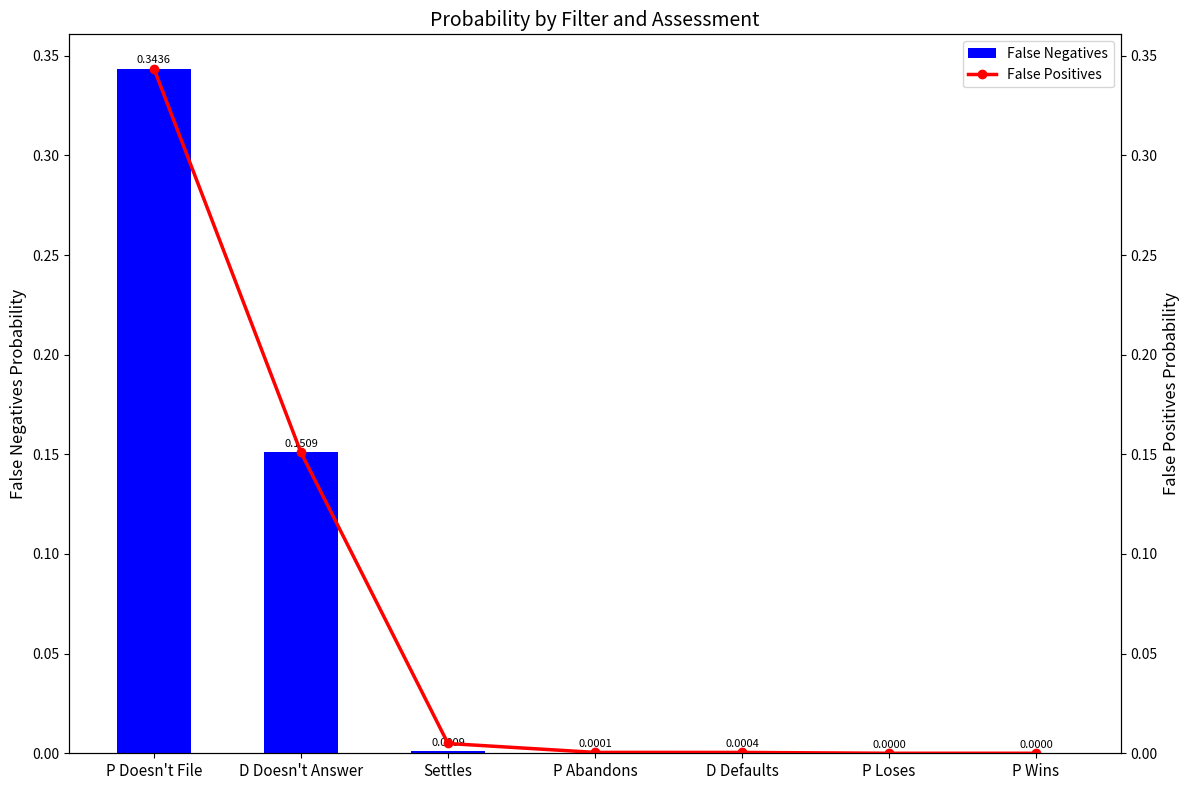

What value does the False Negatives series have at D Doesn't Answer?

0.2